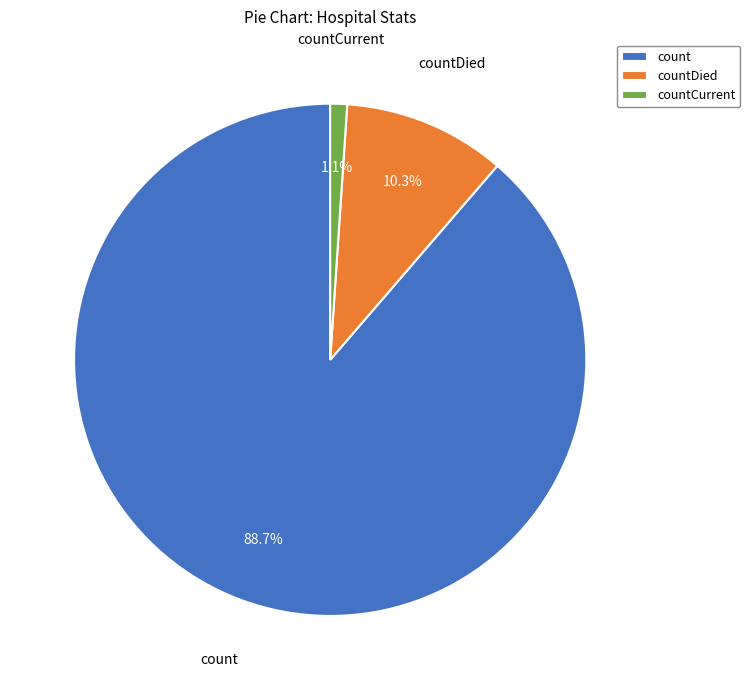

To the nearest percent, what is the difference between the largest and smallest slice percentages?

88%